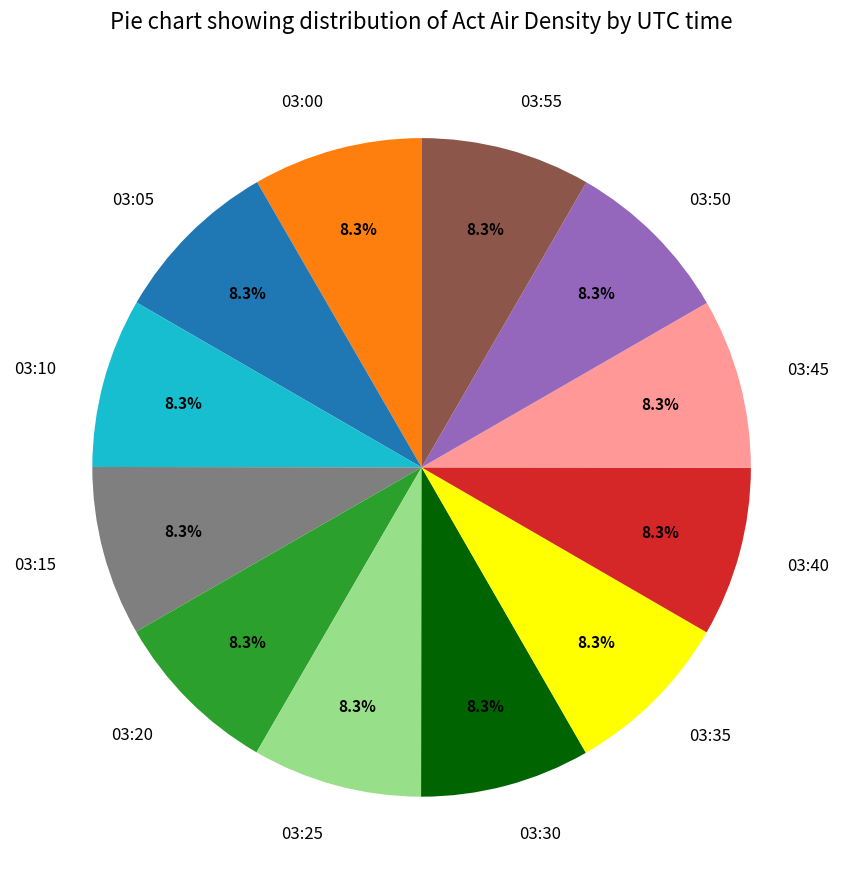

Approximately how many times larger is the value at 03:15 compared to 03:30?

1.0